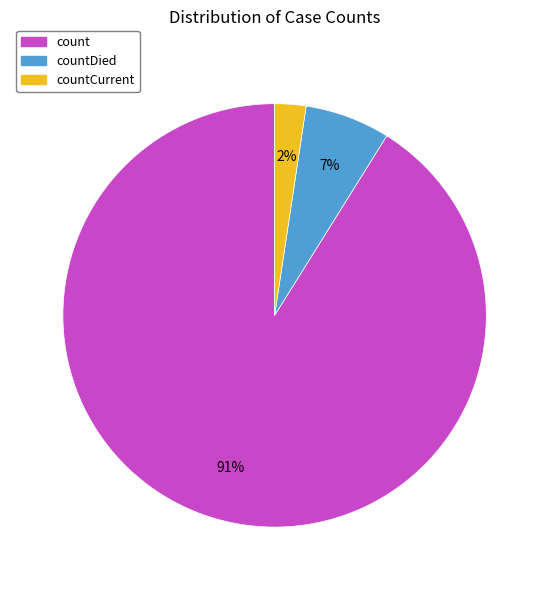

To the nearest percent, what is the difference between the largest and smallest slice percentages?

89%